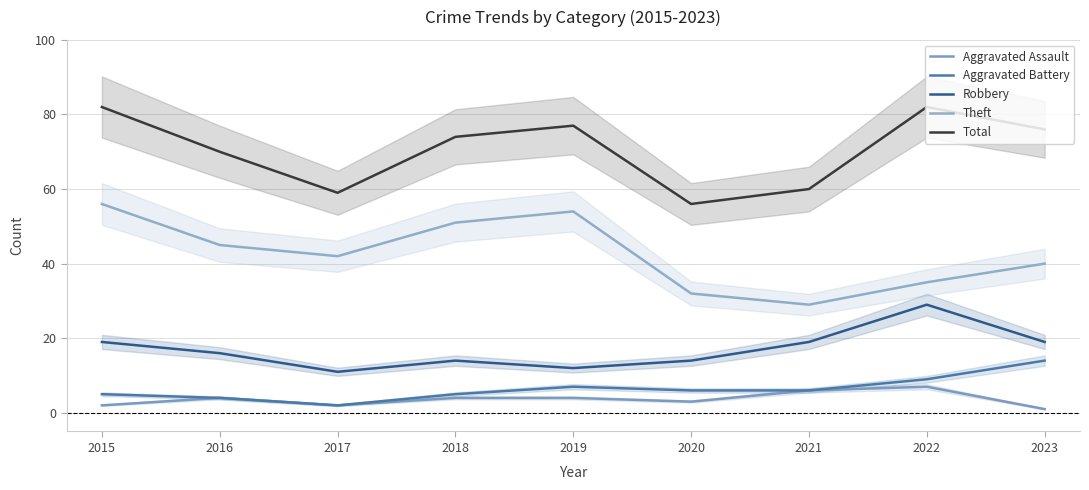

True or false: Aggravated Assault and Robbery intersect in this chart.

False